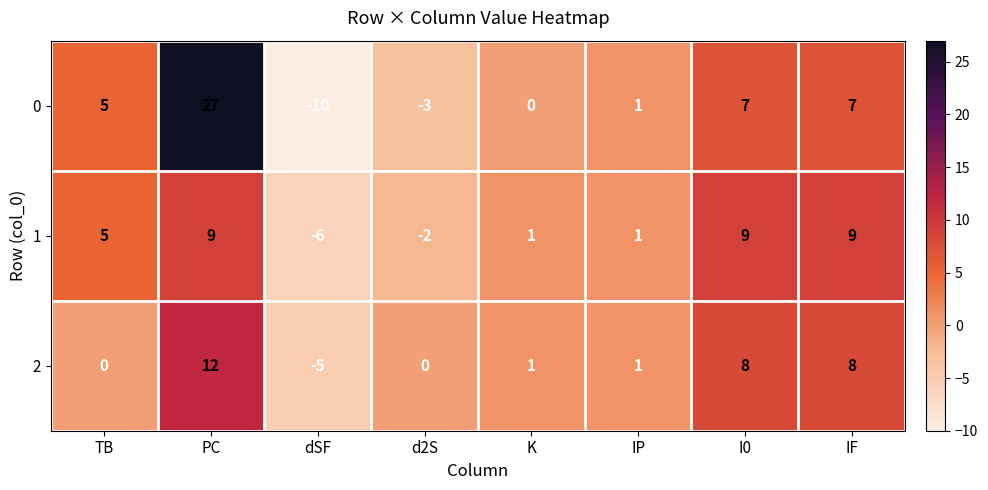

What is the sum of all 0 values?

34